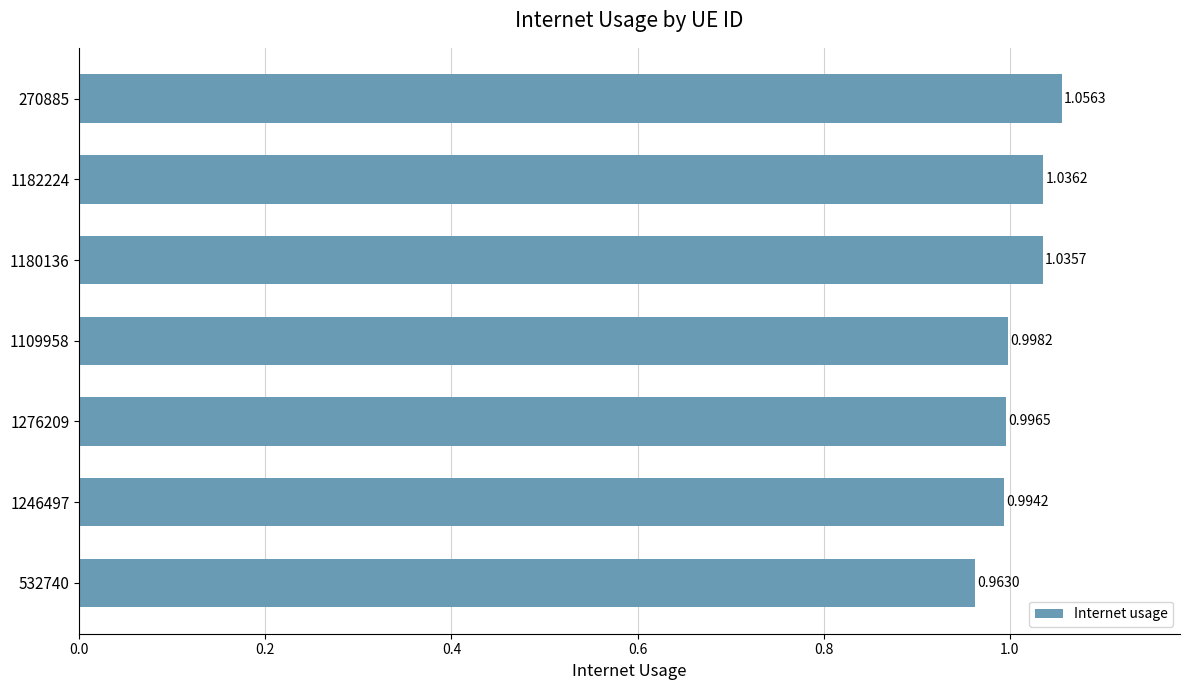

Which has a higher value, 1182224 or 1180136?

1182224